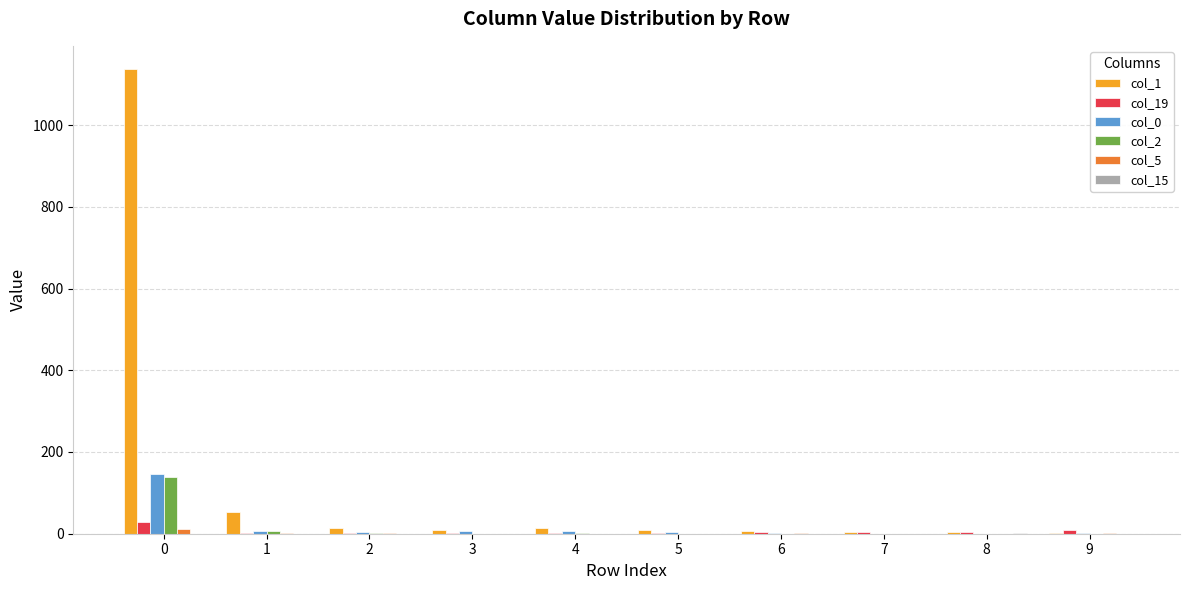

Which series has the largest total across all categories?

col_1